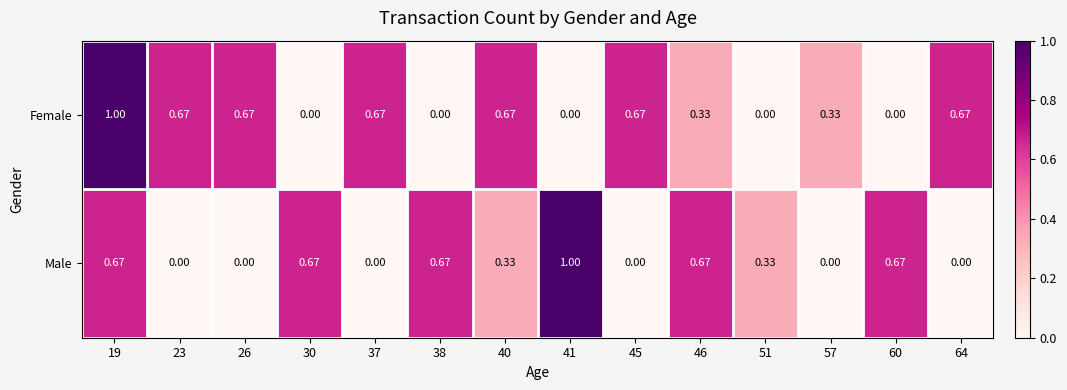

Rank the series at 51 from highest to lowest value.

Male, Female